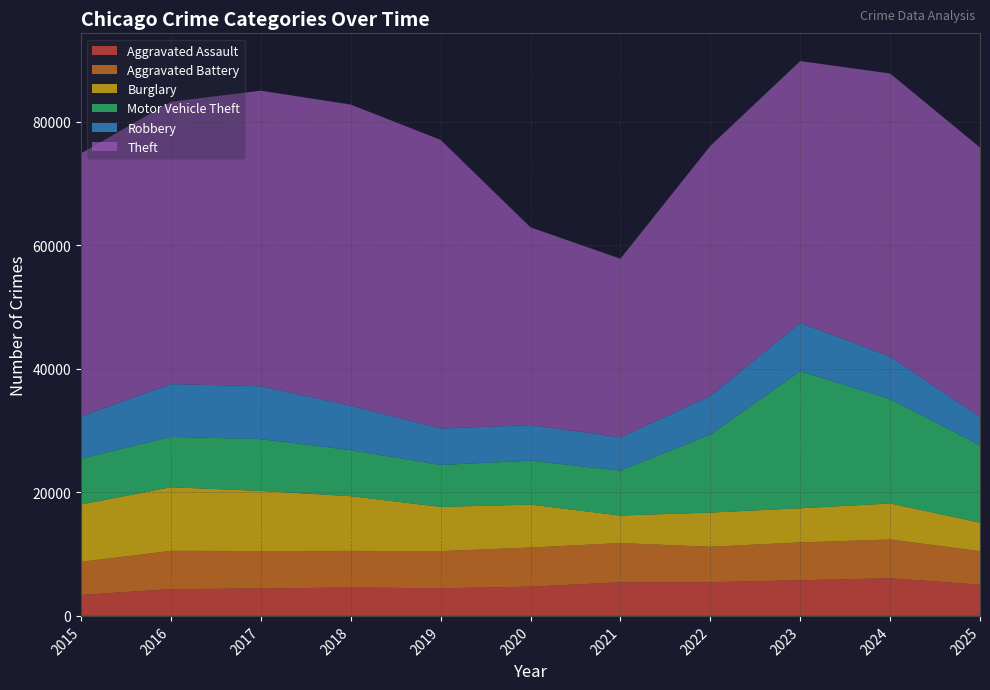

Reading left to right, list all the values displayed in this chart.

Aggravated Assault: 2015=3398	2016=4333	2017=4437	2018=4599	2019=4474	2020=4731	2021=5444	2022=5461	2023=5773	2024=6096	2025=5048
Aggravated Battery: 2015=5357	2016=6207	2017=6073	2018=5931	2019=6024	2020=6342	2021=6358	2022=5739	2023=6131	2024=6283	2025=5433
Burglary: 2015=9289	2016=10298	2017=9736	2018=8859	2019=7157	2020=6947	2021=4452	2022=5533	2023=5530	2024=5826	2025=4630
Motor Vehicle Theft: 2015=7445	2016=8153	2017=8391	2018=7457	2019=6792	2020=7111	2021=7279	2022=12612	2023=22199	2024=16907	2025=12532
Robbery: 2015=6824	2016=8559	2017=8562	2018=7211	2019=5899	2020=5779	2021=5401	2022=6276	2023=7832	2024=6893	2025=4561
Theft: 2015=42602	2016=45722	2017=47872	2018=48765	2019=46757	2020=32026	2021=28920	2022=40499	2023=42401	2024=45854	2025=43672